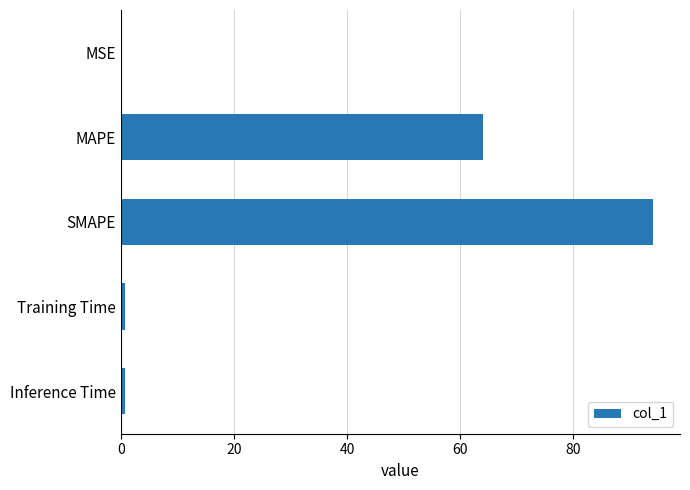

Is it true that the value at SMAPE is 94.1?

True